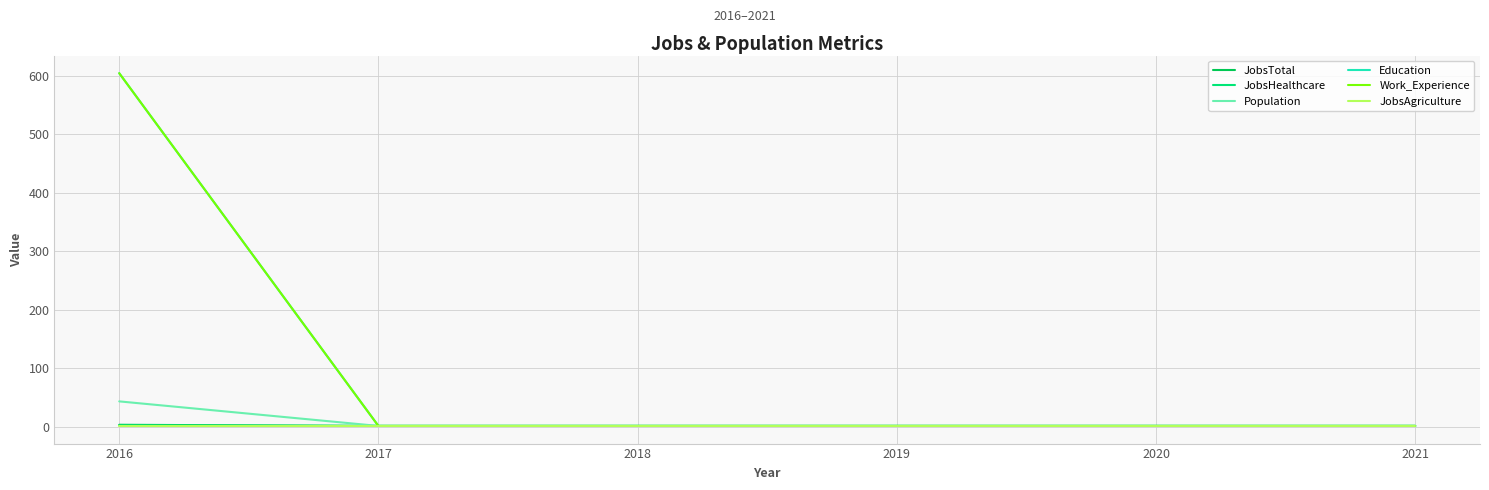

Where is Education nearest to the value 302?

2017